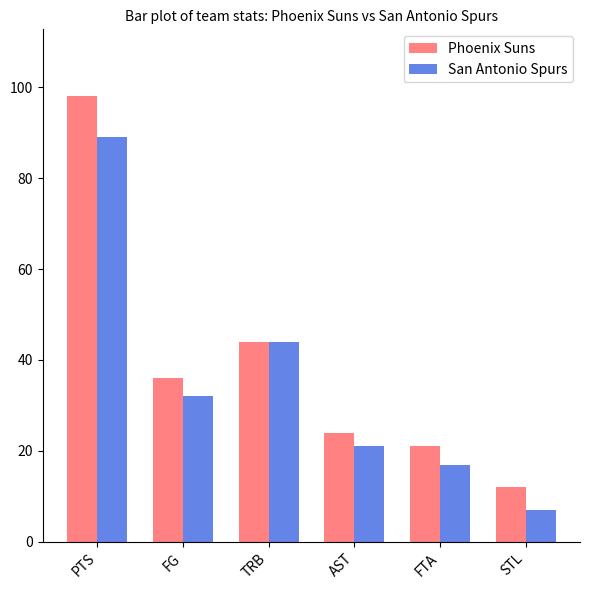

True or false: Phoenix Suns has a value of 20 at STL.

False